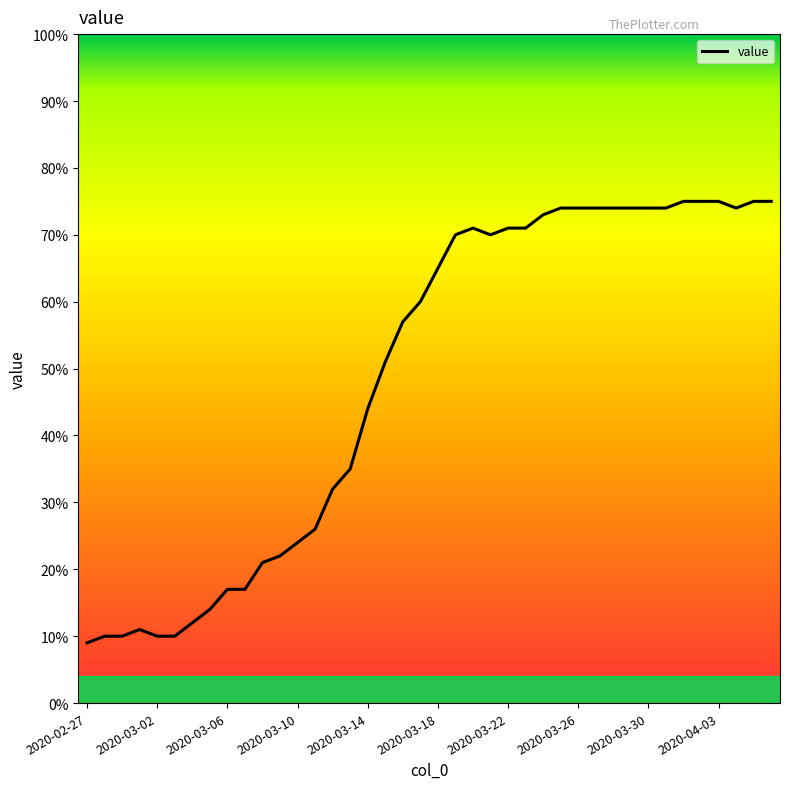

What is the maximum value shown in the chart?

75